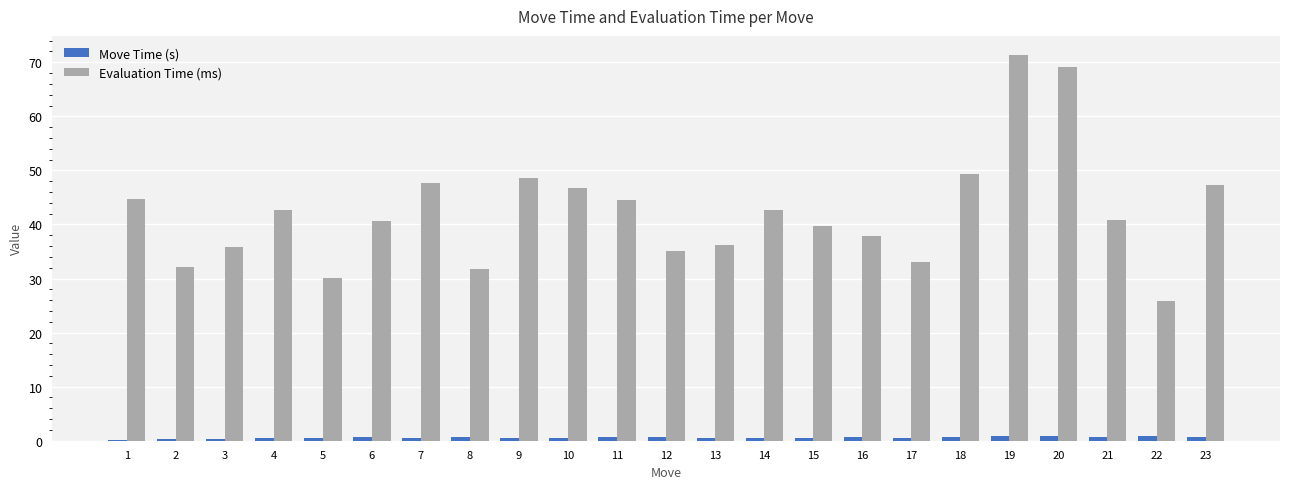

Which series has the largest range (max minus min)?

Evaluation Time (ms)